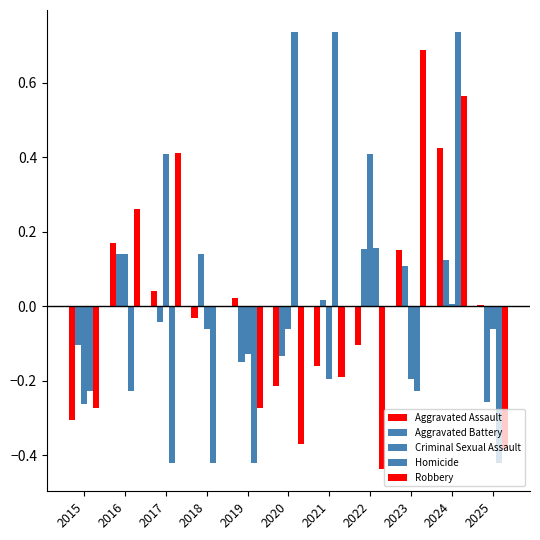

Which series has the largest range (max minus min)?

Homicide